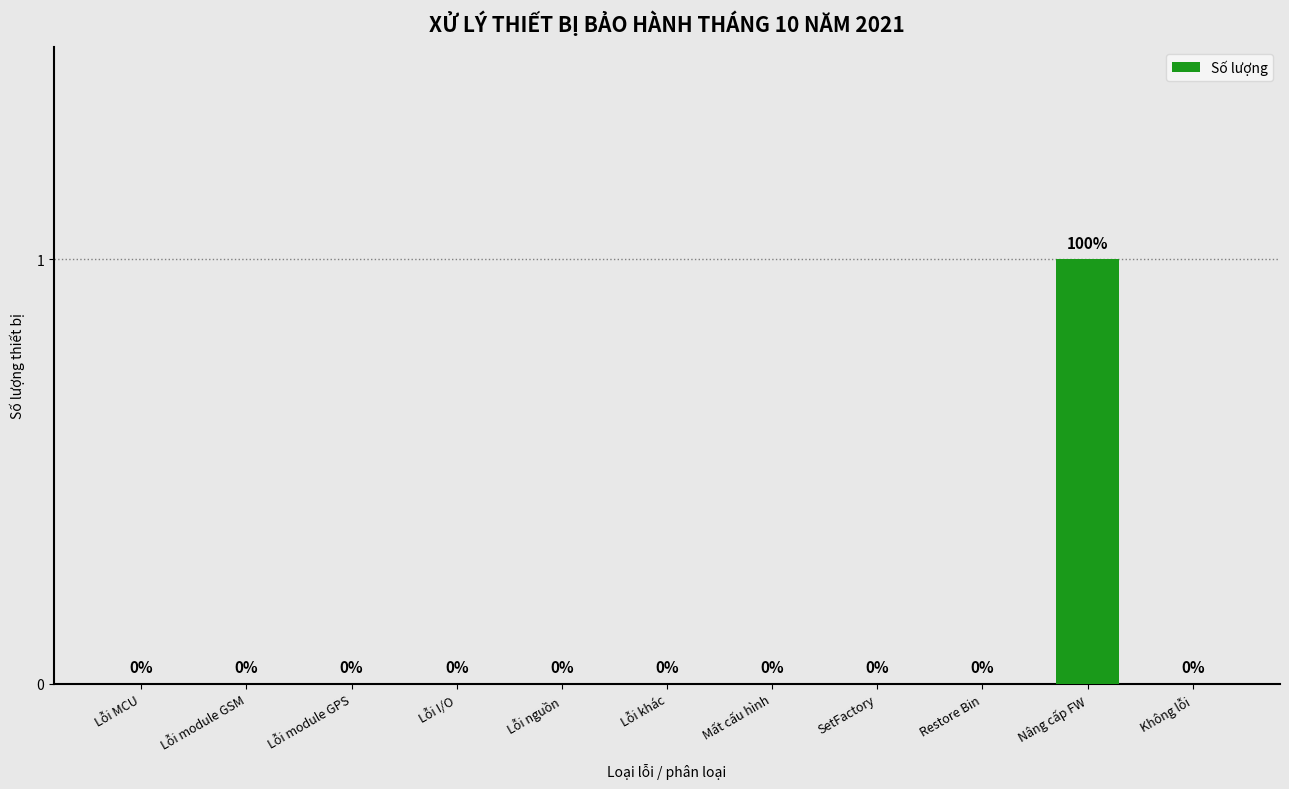

The chart shows a value of 0 at Lỗi MCU. True or false?

True